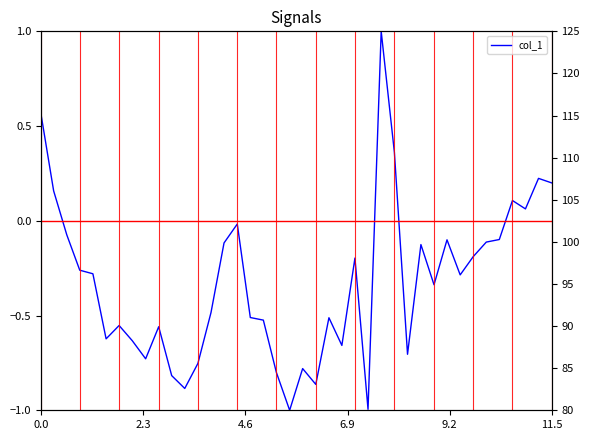

The chart shows a value of -0.2 at 17. True or false?

False